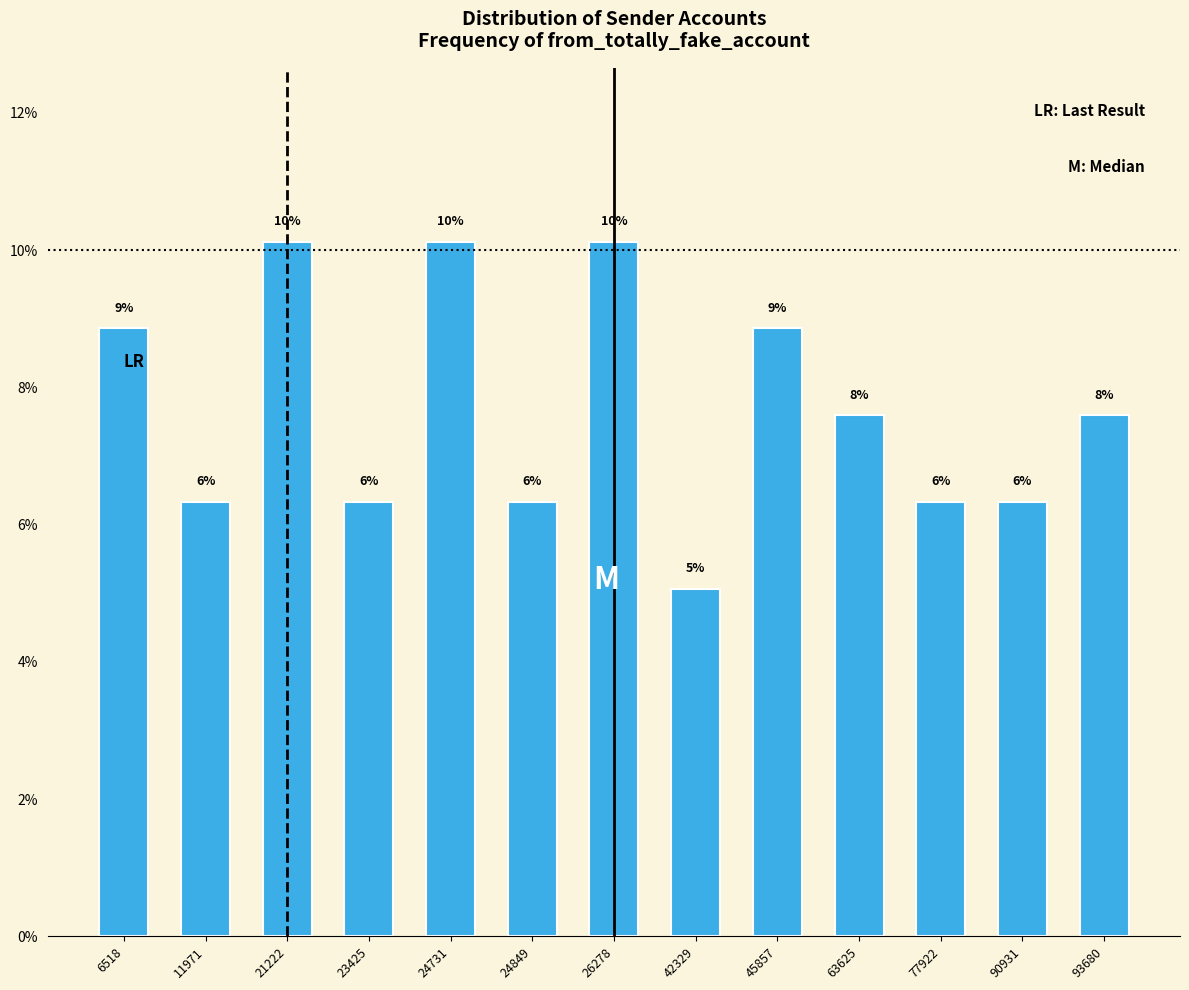

Are the bars horizontal?

No